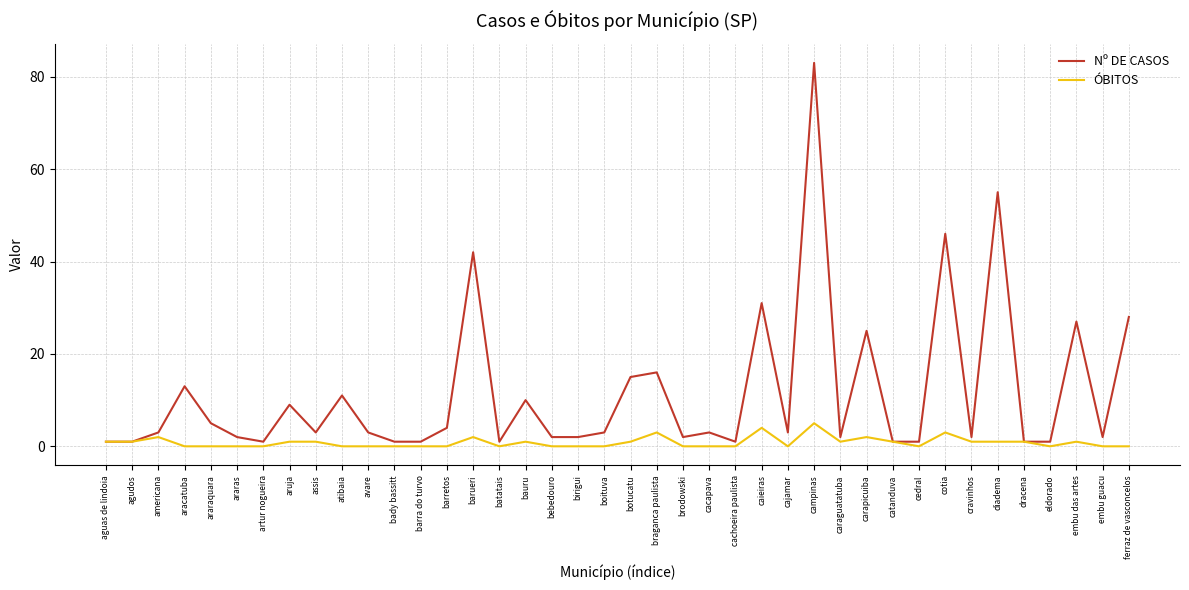

What position from the left is campinas?

28